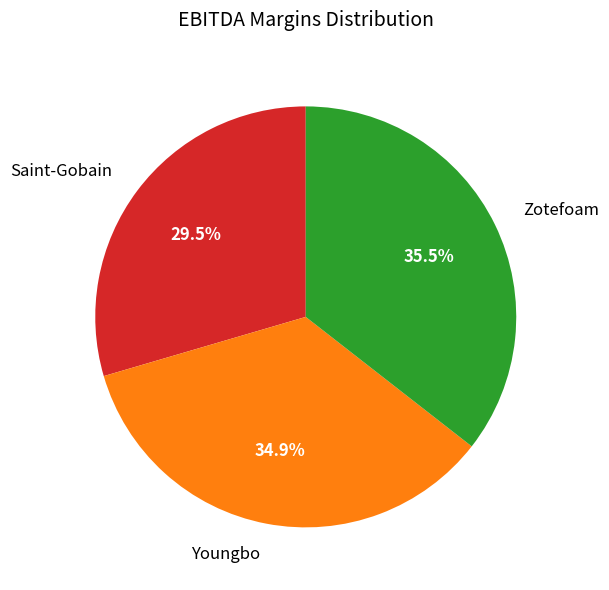

To the nearest percent, what is the difference between the largest and smallest slice percentages?

6%